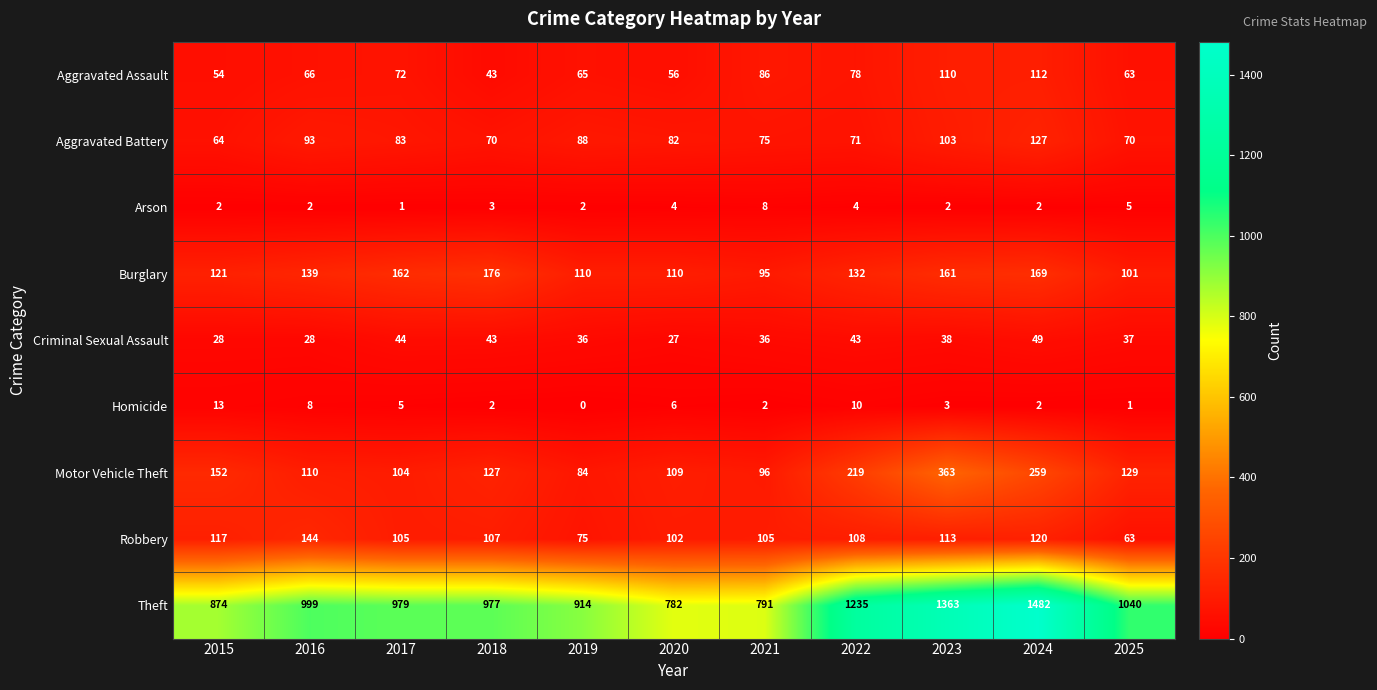

How many categories are shown in the chart?

11